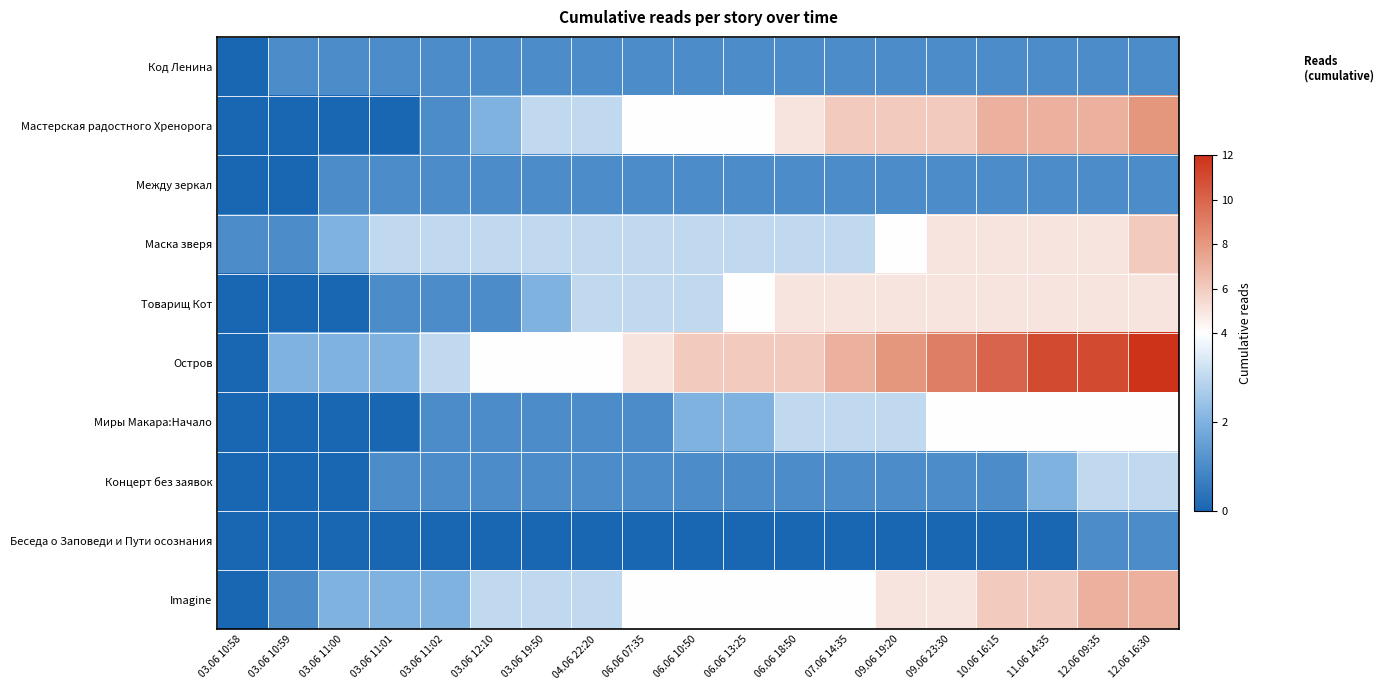

Which series has the largest range (max minus min)?

Остров